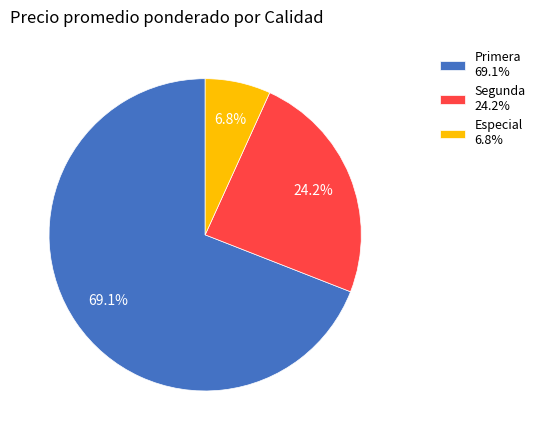

Is the sum of Primera and Segunda greater than half?

Yes